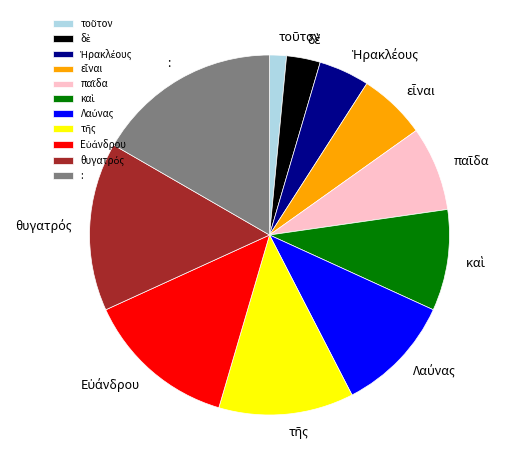

Does any single category account for the majority?

No